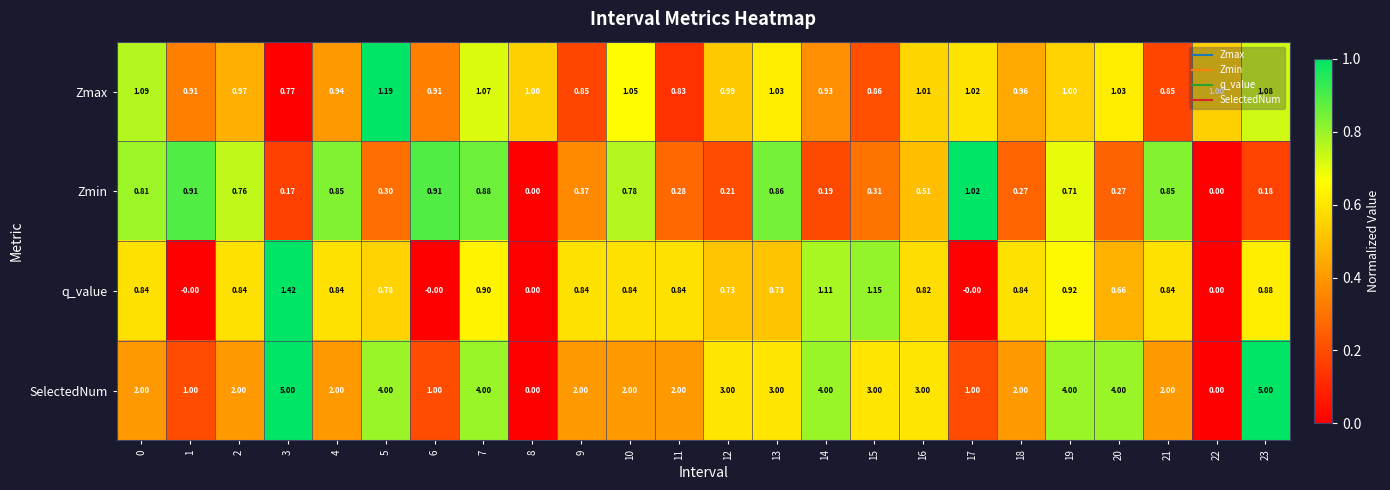

Rank the series by their maximum value, from lowest to highest.

Zmin, Zmax, q_value, SelectedNum